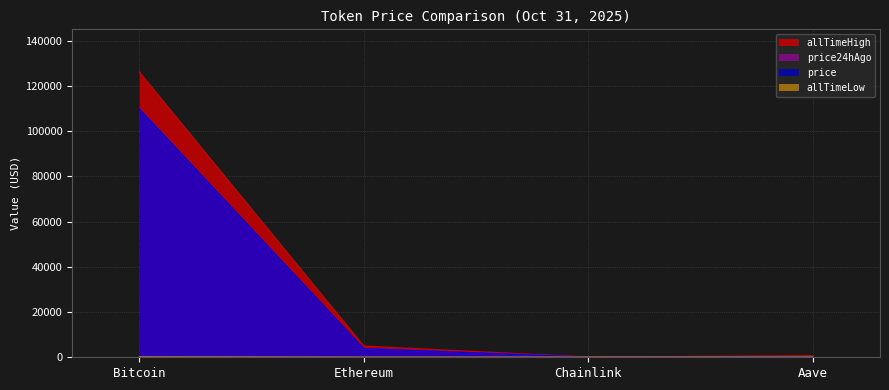

Between Bitcoin and Chainlink, which series saw the biggest shift?

allTimeHigh